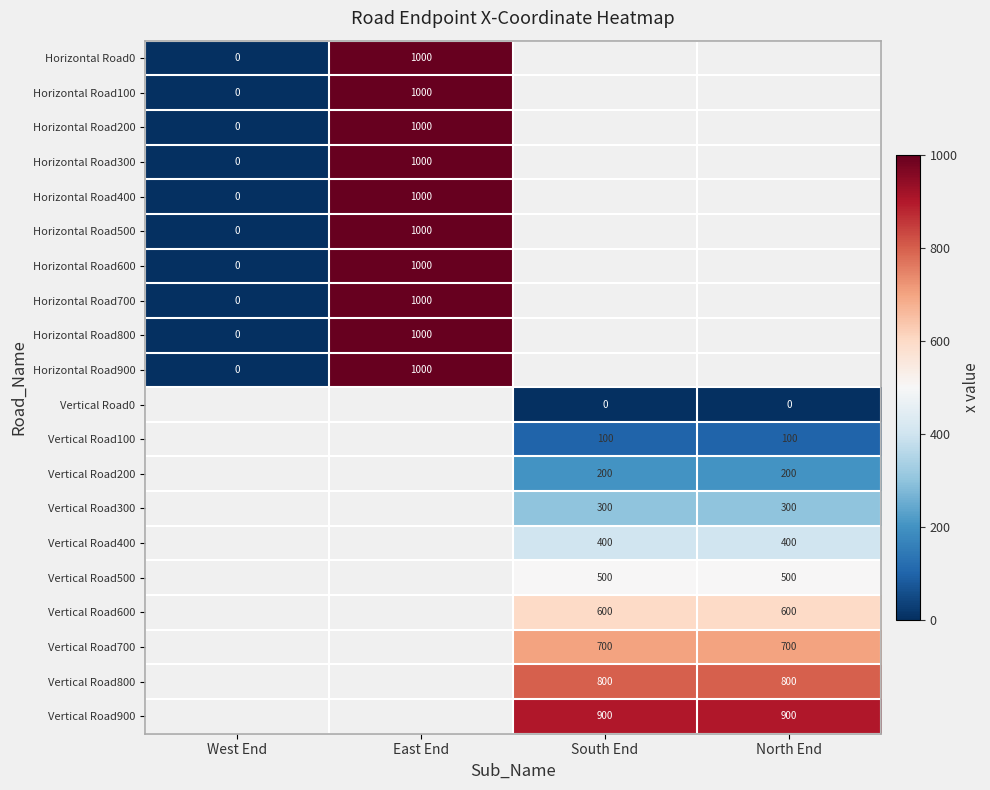

Which has a higher value, West End or East End?

East End